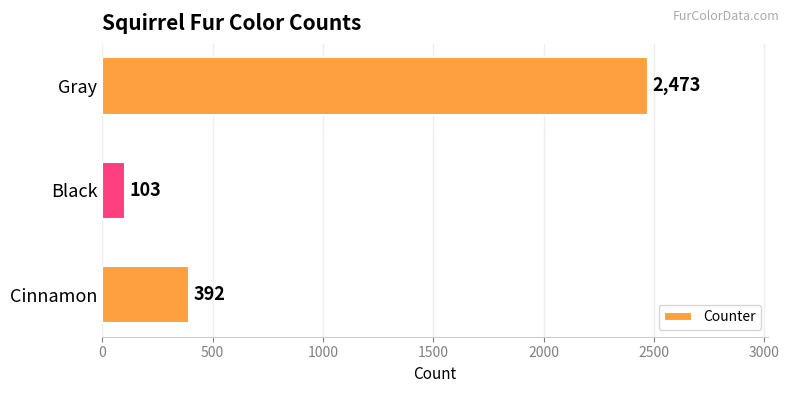

What is the difference between the maximum and second lowest values?

2081